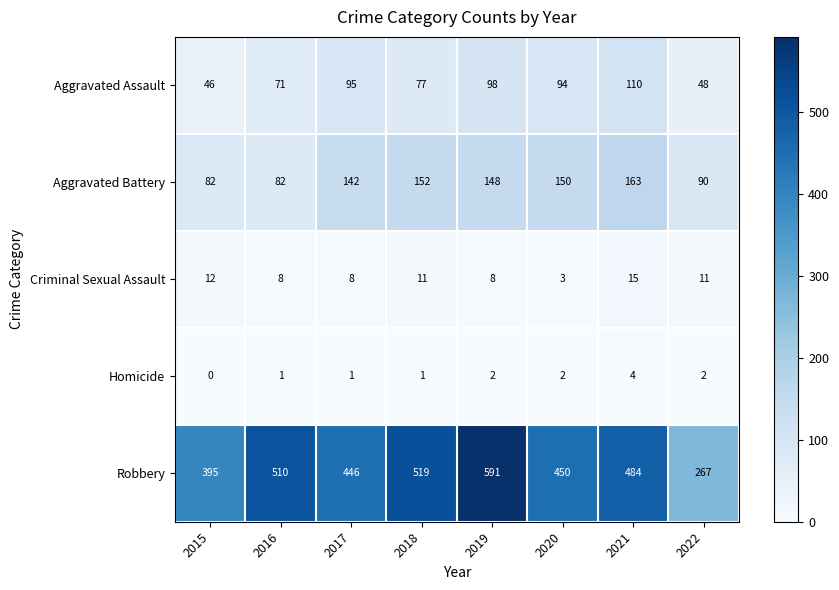

How many data points does each series have?

8